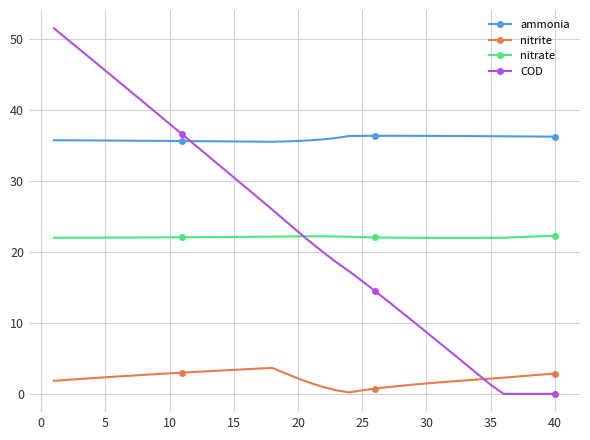

Which series has the largest range (max minus min)?

COD